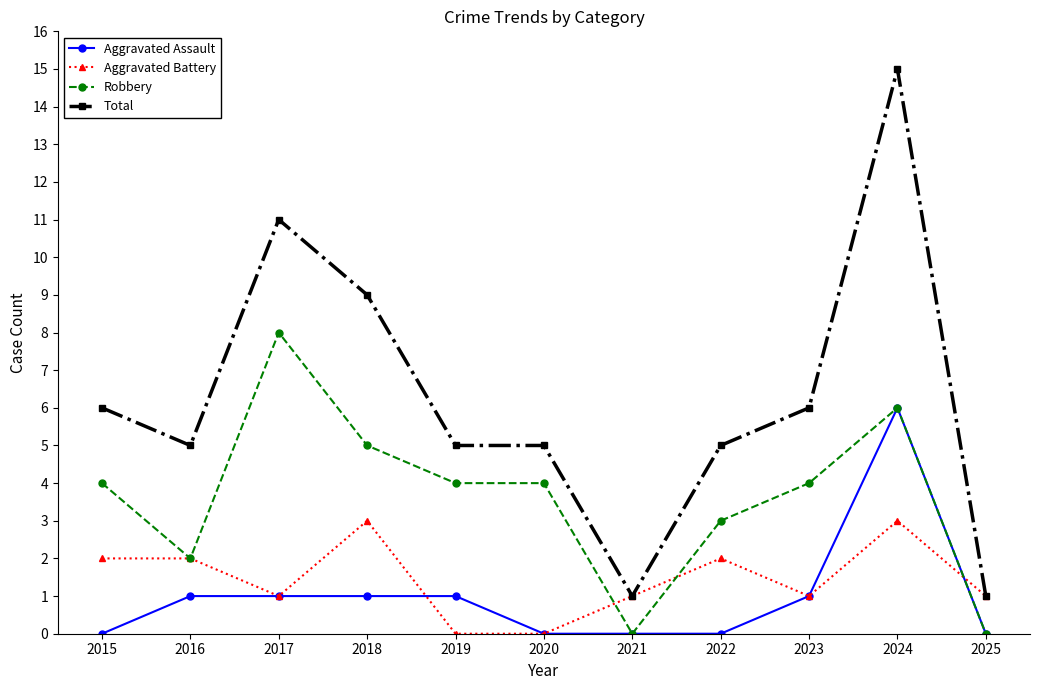

What is the sum of the Robbery values at 2023 and 2024?

10